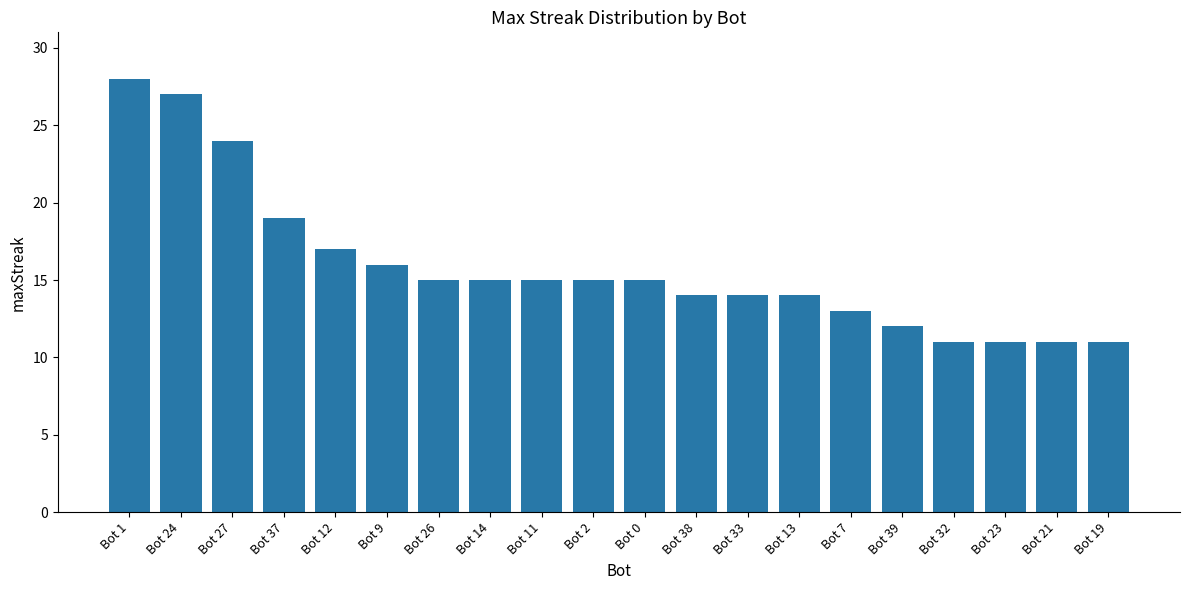

Approximately how many times larger is the value at Bot 37 compared to Bot 12?

1.1